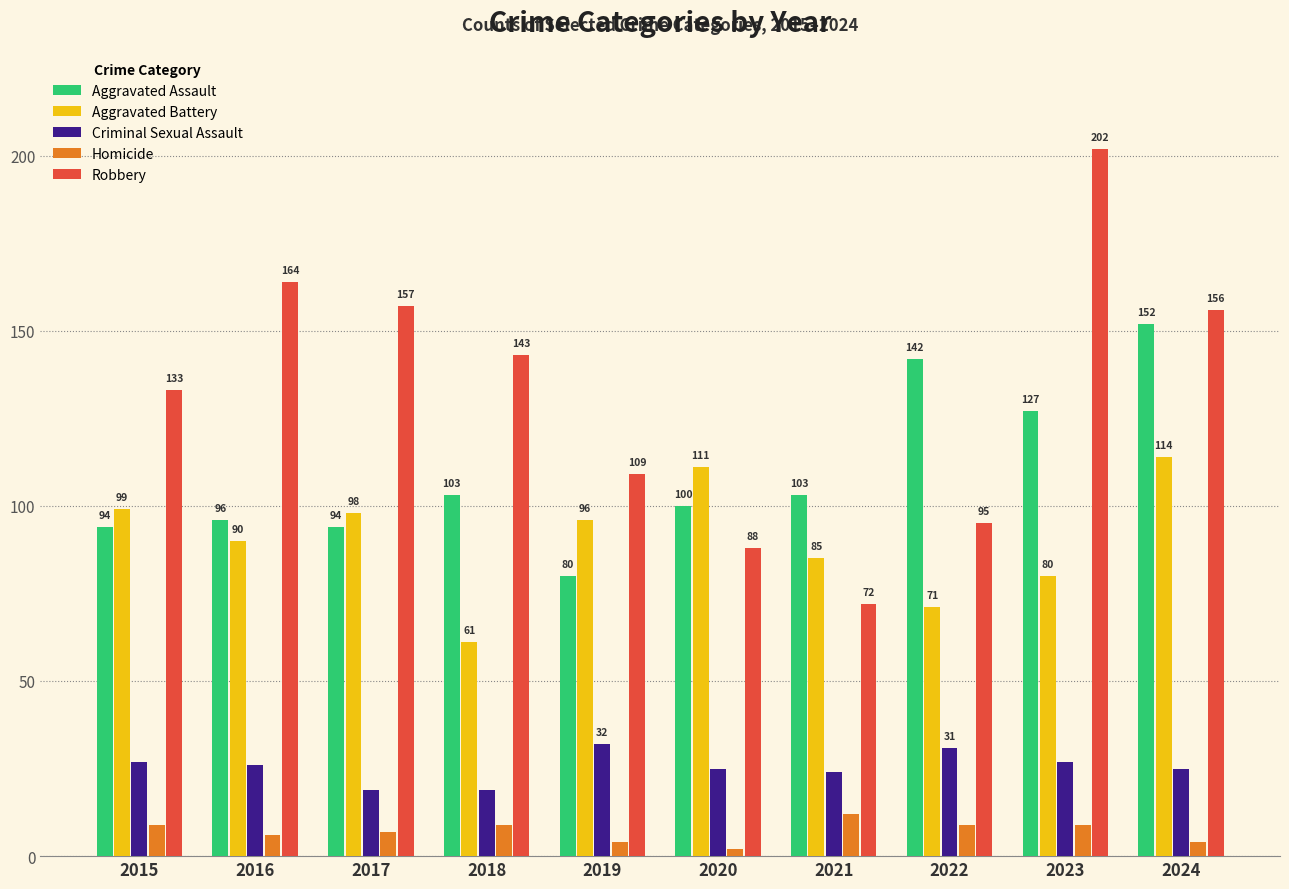

What is the value of the Homicide bar at the 1st from the left?

9